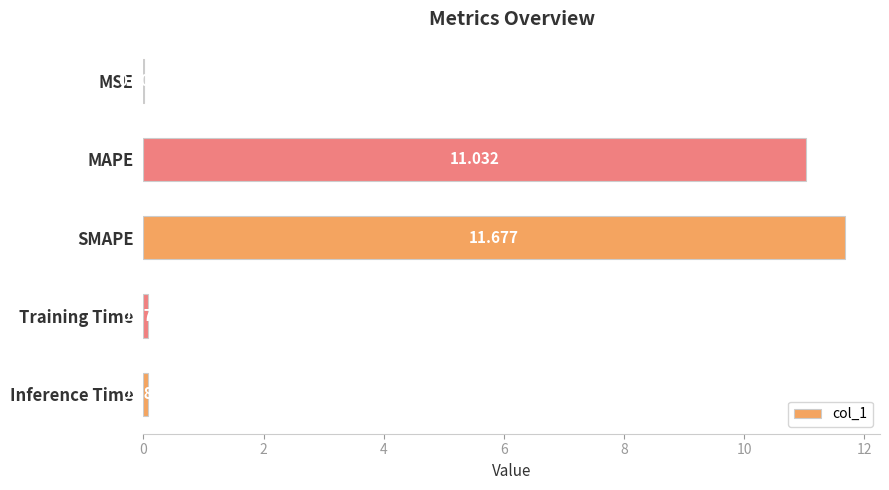

Which category has the highest value across all series?

SMAPE